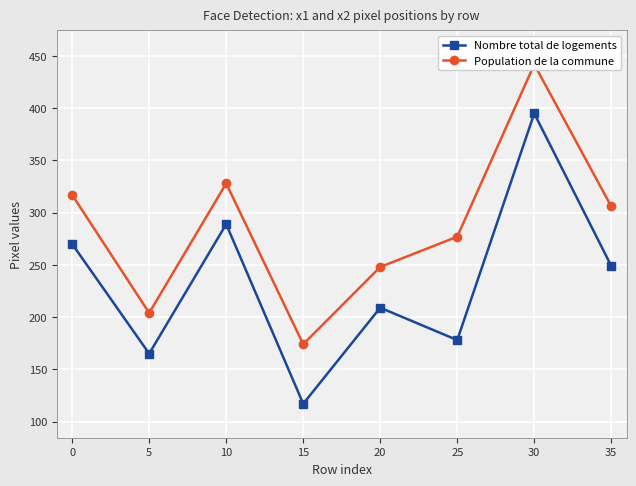

True or false: Nombre total de logements has a value of 395 at 0.

False